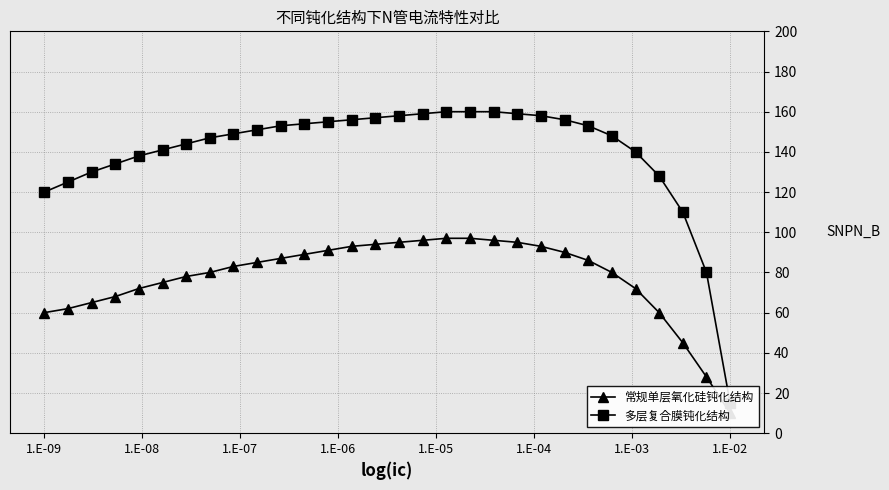

How many lines are shown in the chart?

2